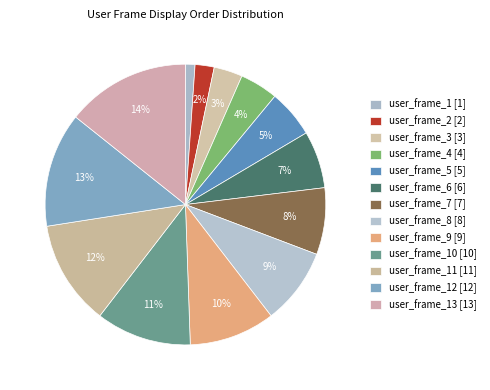

Count the number of slices in the pie.

13